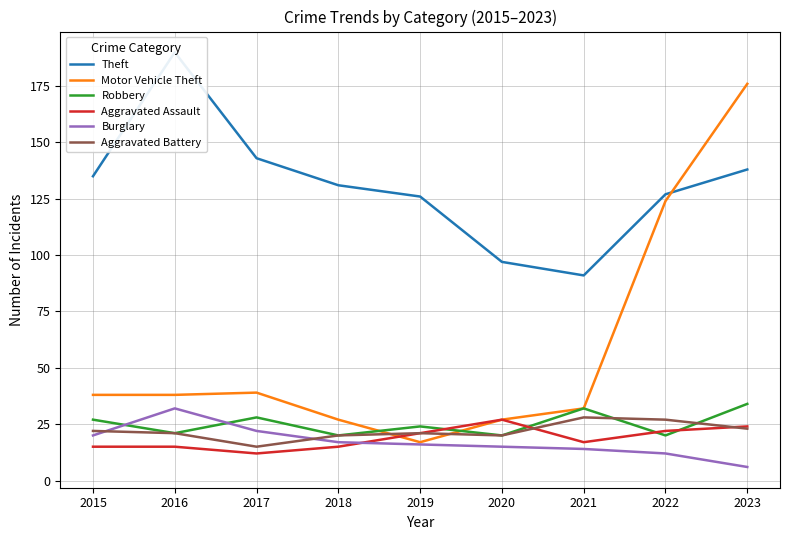

At which category is the sum across all series the highest?

2023